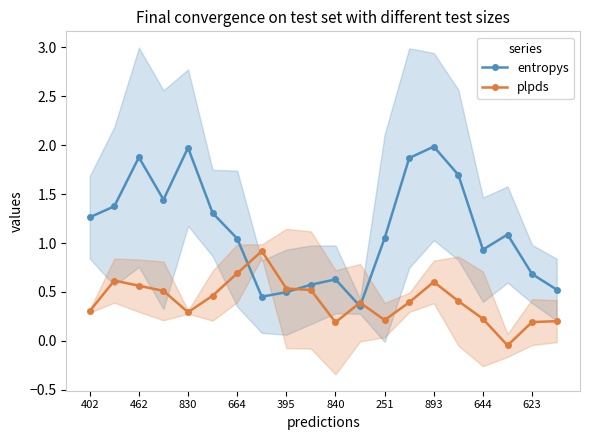

Between 11 and 19, which series saw the biggest shift?

plpds